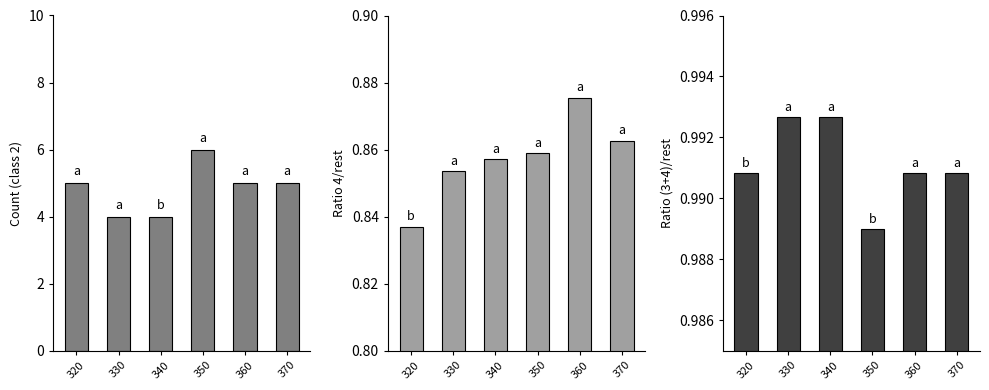

The Class 2 series shows 5.0 at 320. True or false?

True